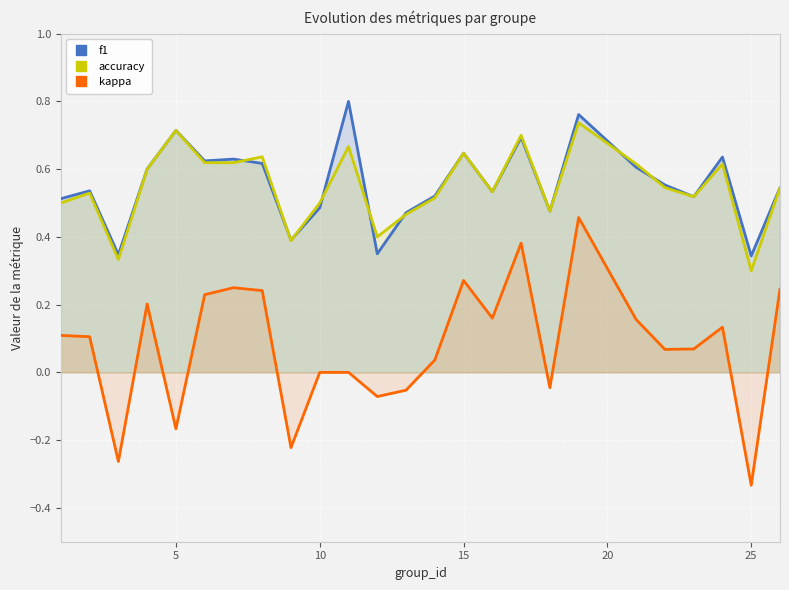

True or false: kappa and f1 intersect in this chart.

False